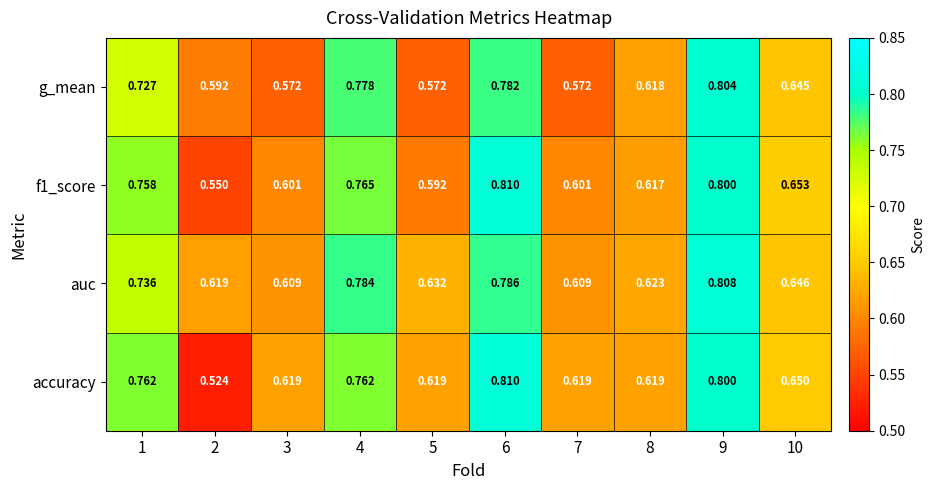

Which series changed the most between 4 and 7?

g_mean